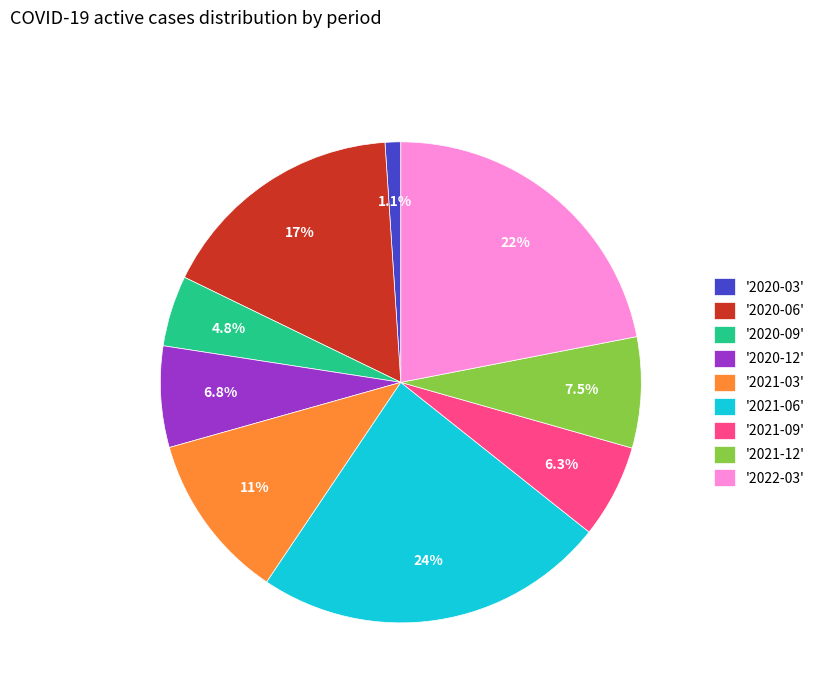

How many slices are in this pie chart?

9